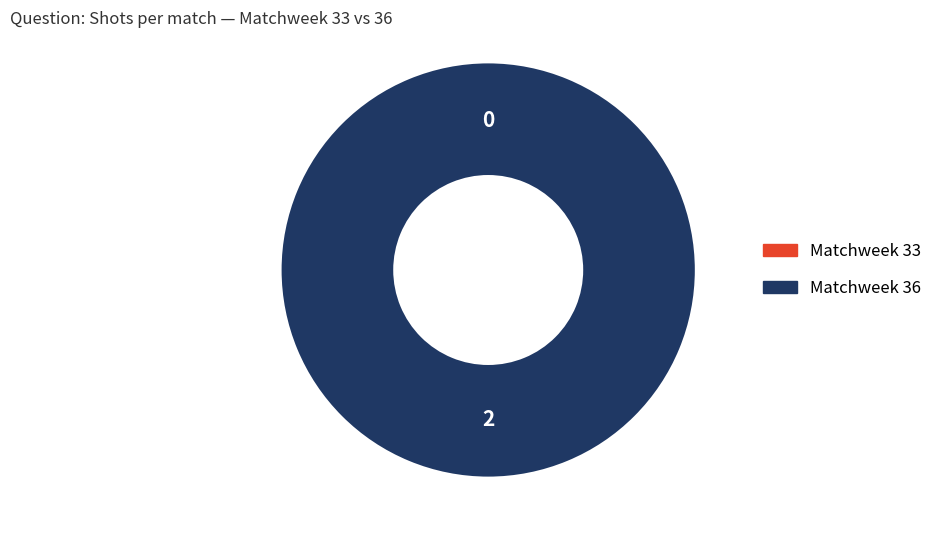

To the nearest percent, what is the difference between the Matchweek 33 and Matchweek 36 slice percentages?

100%